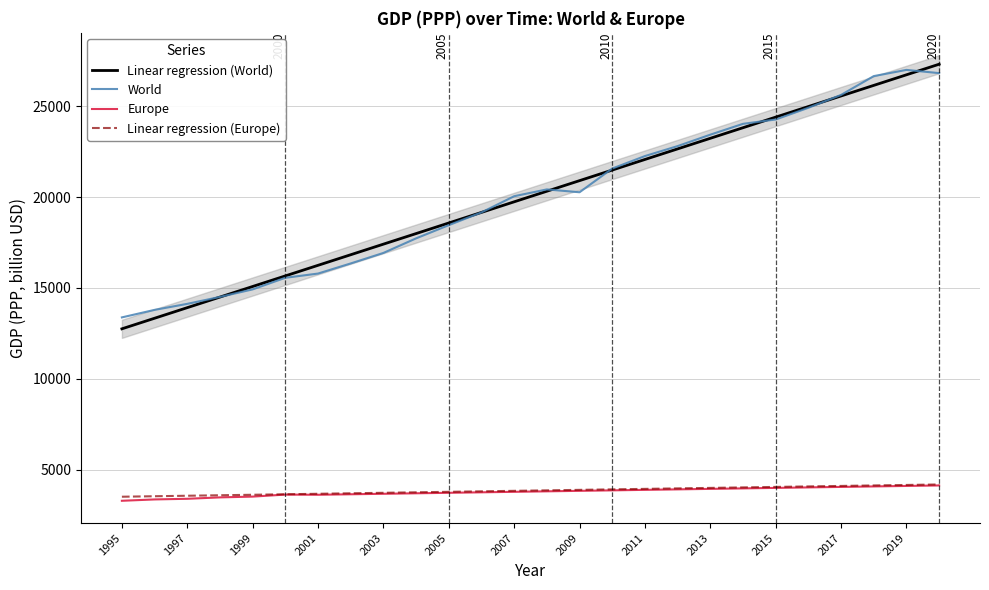

At which label does Linear regression (World) reach its minimum?

1995